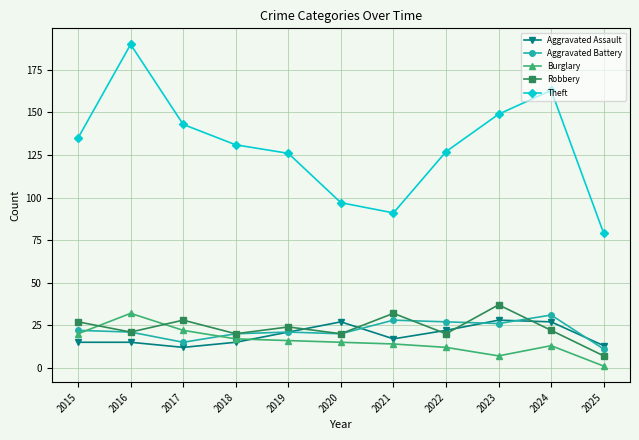

Is it true that Aggravated Battery equals 22 at 2015?

True